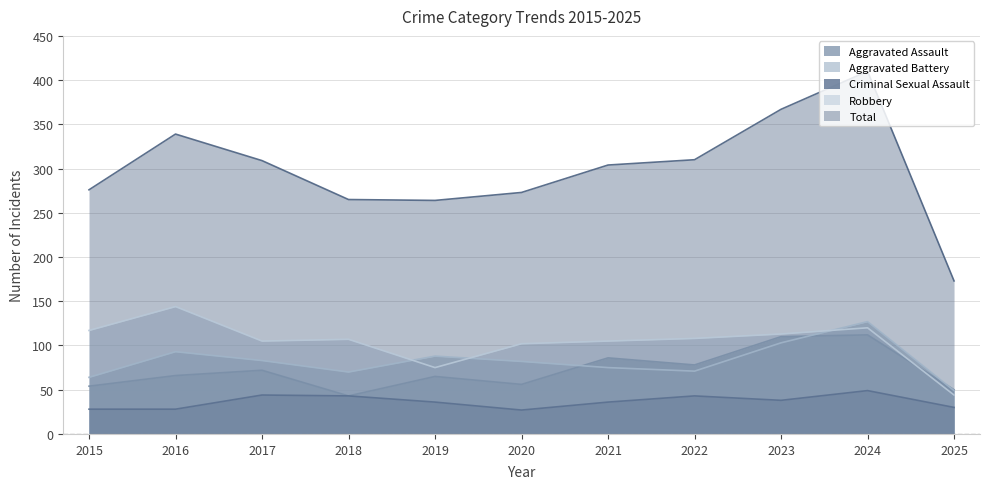

What is the difference between the maximum and second lowest values in the Aggravated Assault series?

62